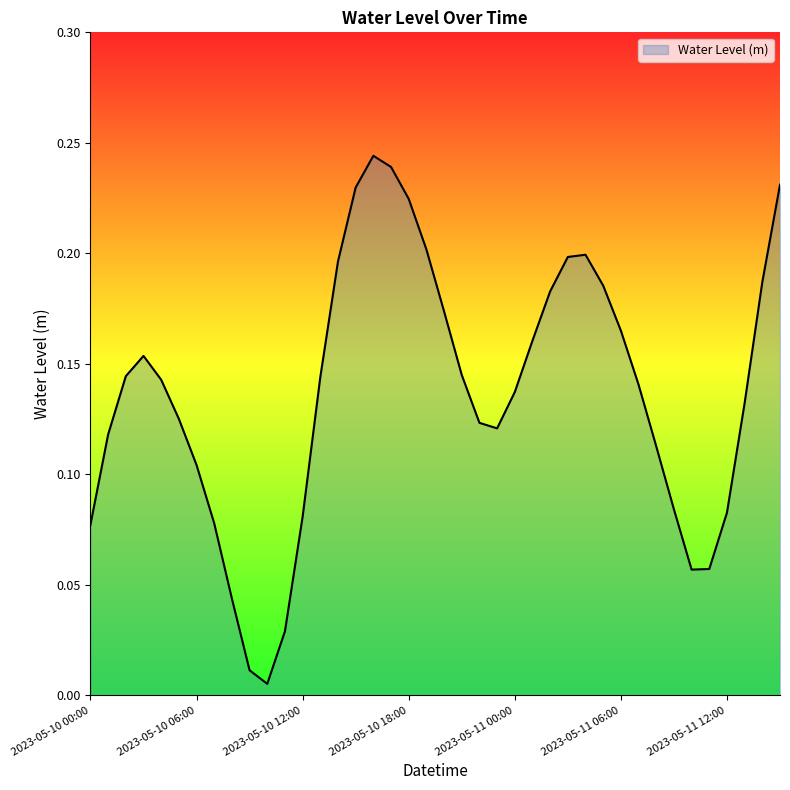

Reading right to left, list all the values displayed in this chart.

2023-05-11 15:00=0.2	2023-05-11 14:00=0.2	2023-05-11 13:00=0.1	2023-05-11 12:00=0.1	2023-05-11 11:00=0.1	2023-05-11 10:00=0.1	2023-05-11 09:00=0.1	2023-05-11 08:00=0.1	2023-05-11 07:00=0.1	2023-05-11 06:00=0.2	2023-05-11 05:00=0.2	2023-05-11 04:00=0.2	2023-05-11 03:00=0.2	2023-05-11 02:00=0.2	2023-05-11 01:00=0.2	2023-05-11 00:00=0.1	2023-05-10 23:00=0.1	2023-05-10 22:00=0.1	2023-05-10 21:00=0.1	2023-05-10 20:00=0.2	2023-05-10 19:00=0.2	2023-05-10 18:00=0.2	2023-05-10 17:00=0.2	2023-05-10 16:00=0.2	2023-05-10 15:00=0.2	2023-05-10 14:00=0.2	2023-05-10 13:00=0.1	2023-05-10 12:00=0.1	2023-05-10 11:00=0.0	2023-05-10 10:00=0.0	2023-05-10 09:00=0.0	2023-05-10 08:00=0.0	2023-05-10 07:00=0.1	2023-05-10 06:00=0.1	2023-05-10 05:00=0.1	2023-05-10 04:00=0.1	2023-05-10 03:00=0.2	2023-05-10 02:00=0.1	2023-05-10 01:00=0.1	2023-05-10 00:00=0.1